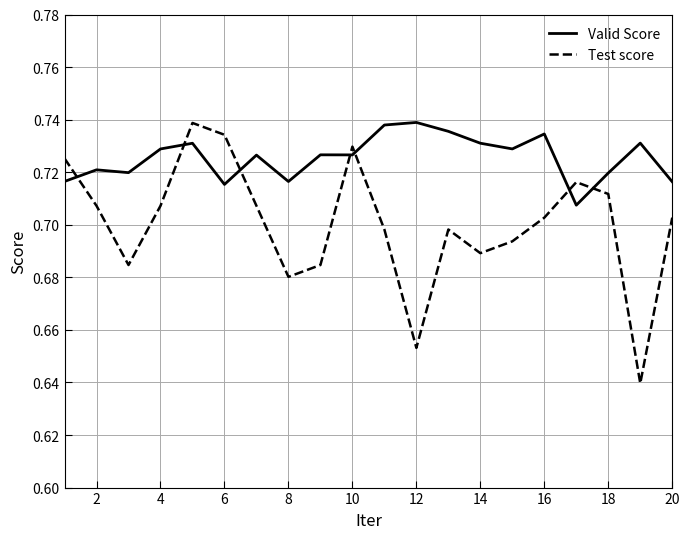

True or false: Test score and Valid Score cross at least once.

True